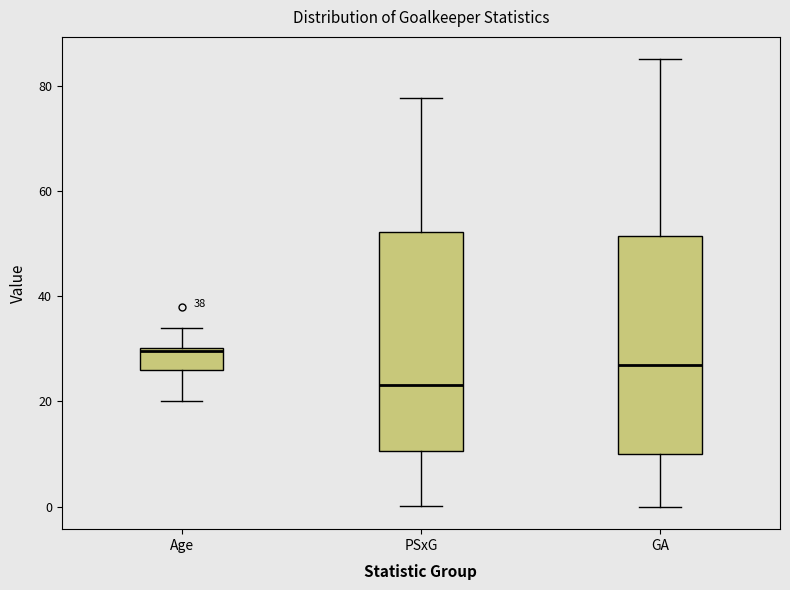

Which box's median line is the lowest?

PSxG